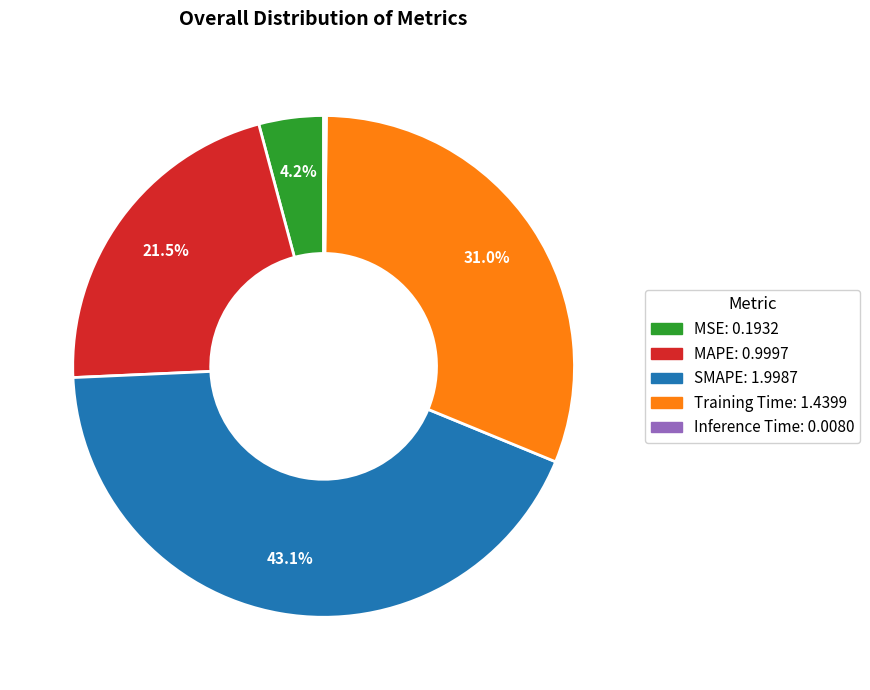

Is MAPE the majority of the pie?

No